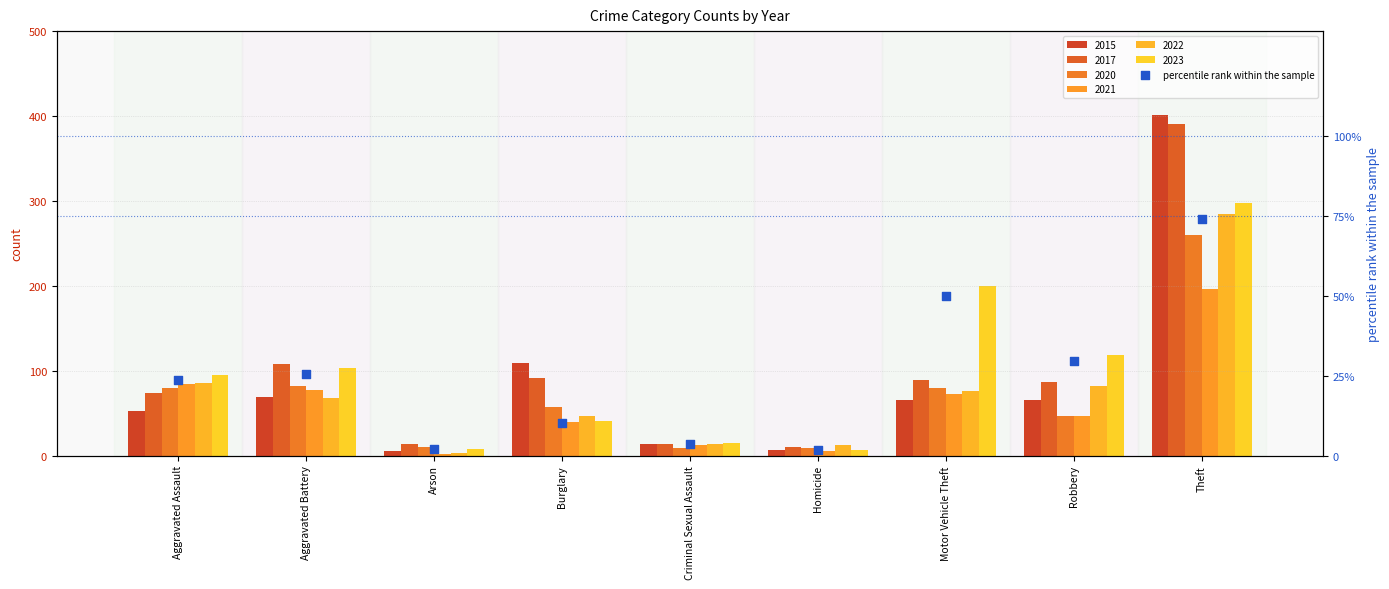

What is the ratio of the value at Arson to the value at Robbery?

0.1